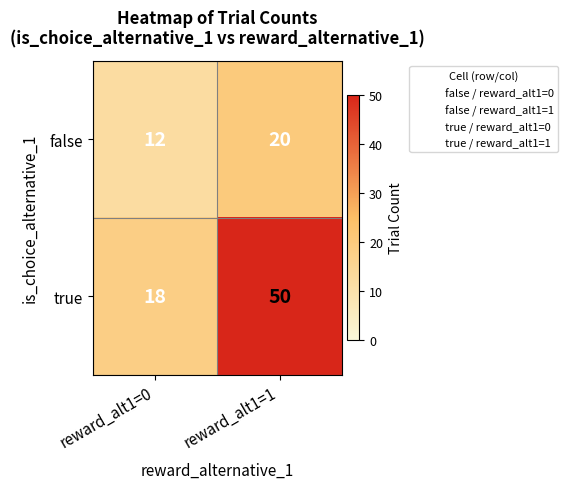

Reading right to left, transcribe all the data shown in this chart.

false: 20	12
true: 50	18